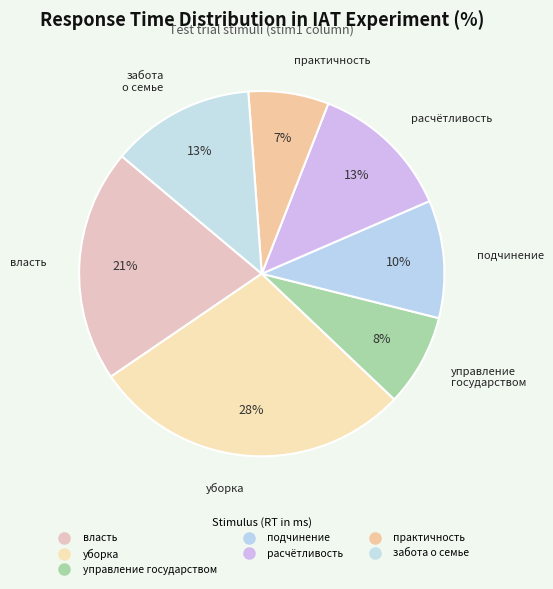

How many segments does this pie chart have?

7